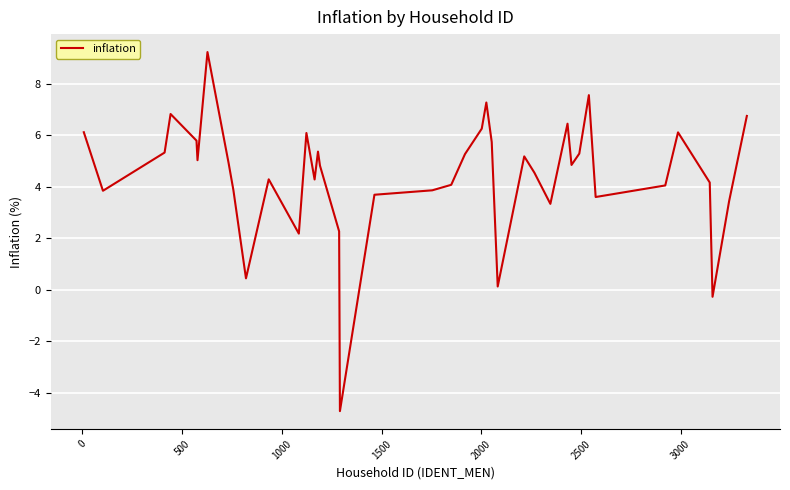

What is the smallest value displayed?

-4.7